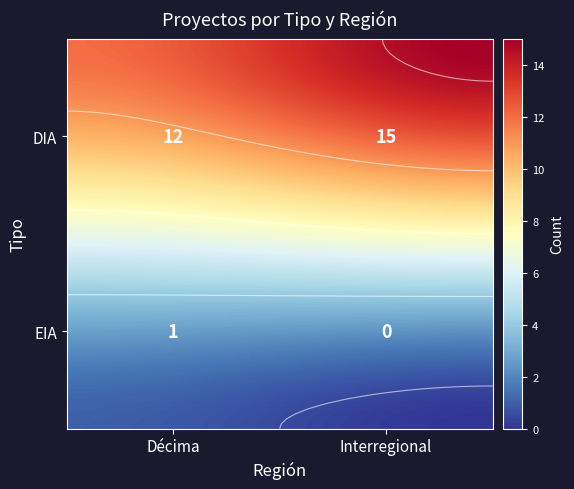

At which label does Décima reach its minimum?

EIA